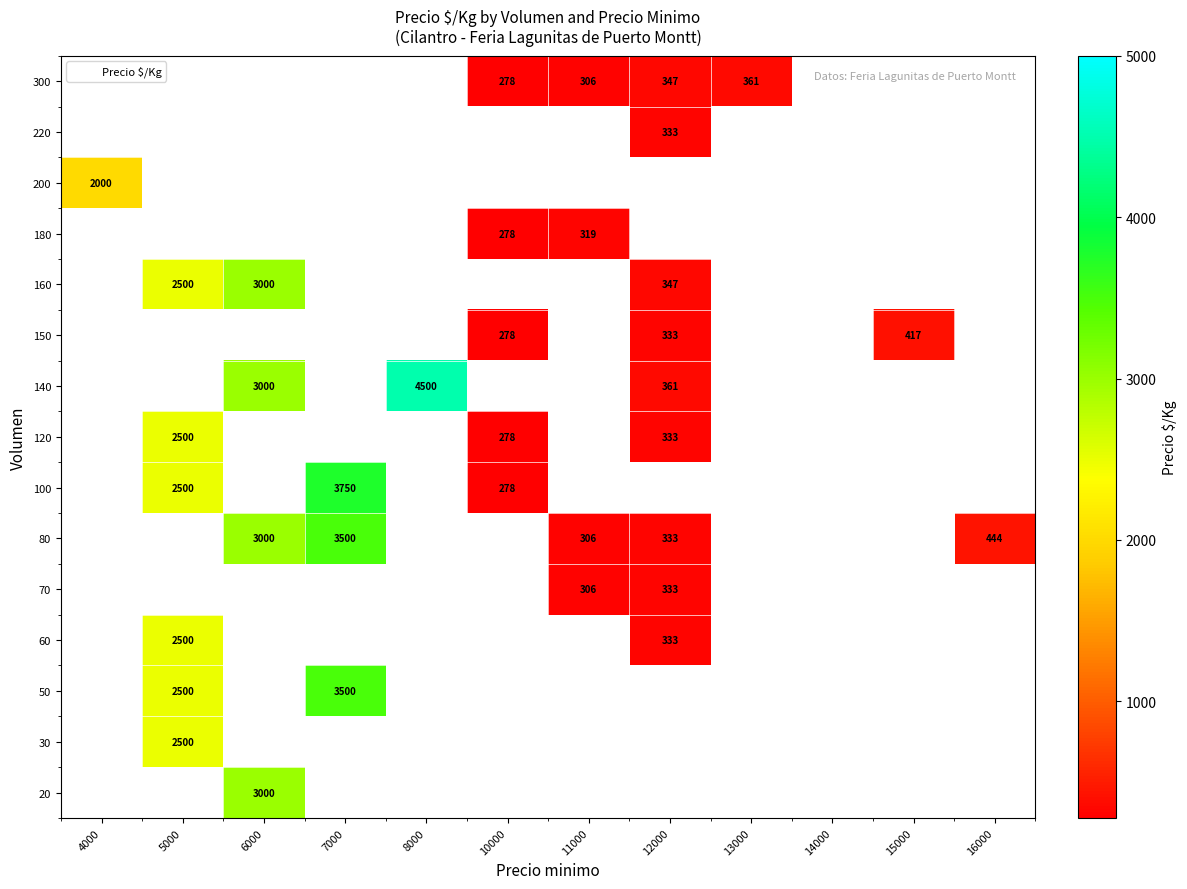

How many series are shown in this chart?

15